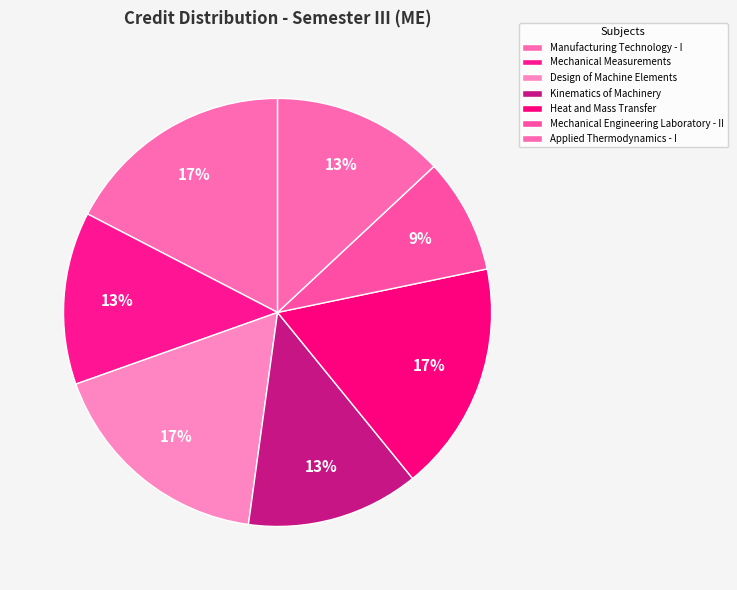

Which has a higher value, Design of Machine Elements or Manufacturing Technology - I?

Design of Machine Elements